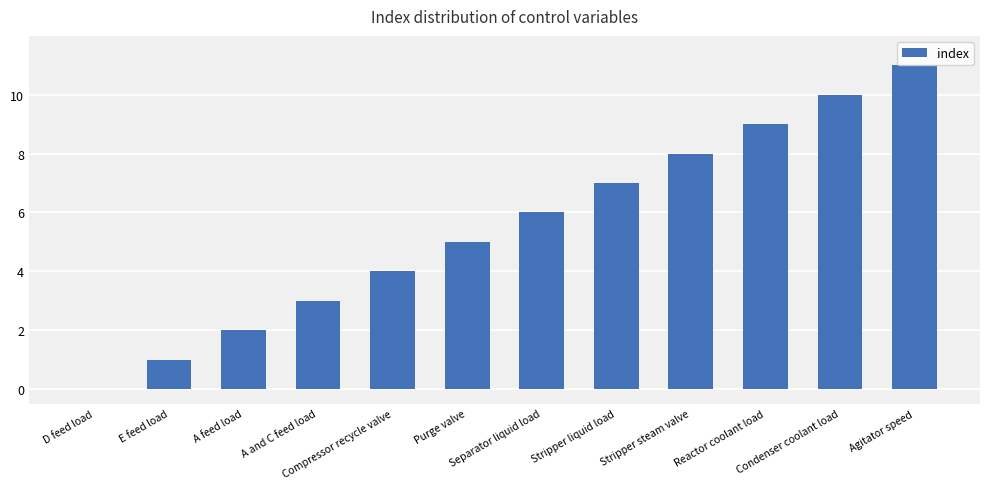

Read the value at Stripper liquid load, to the nearest 10.

10